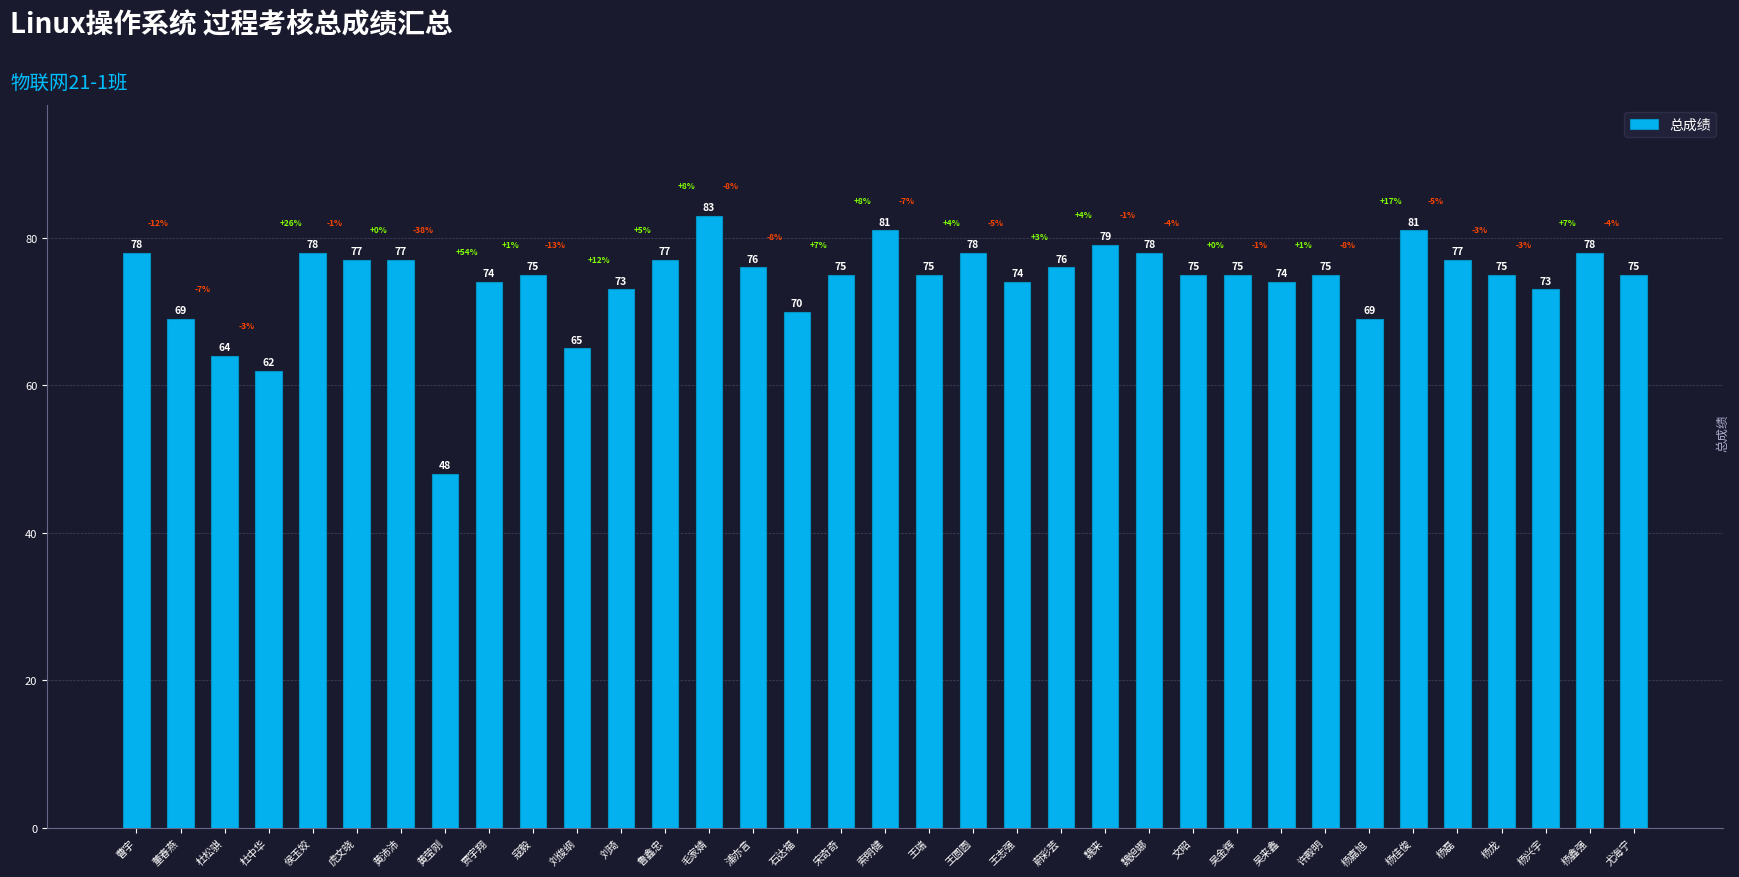

What is the smallest value displayed?

48